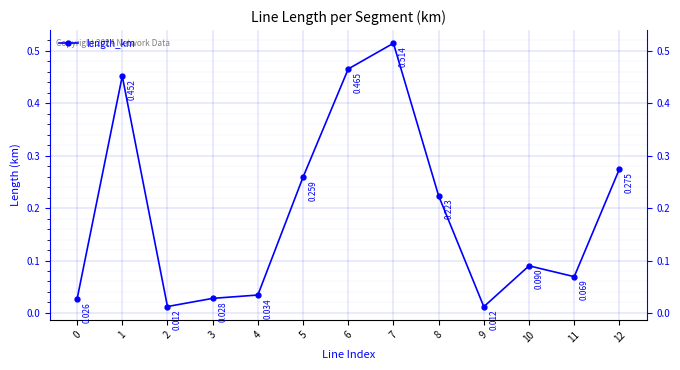

How many lines are shown in the chart?

1